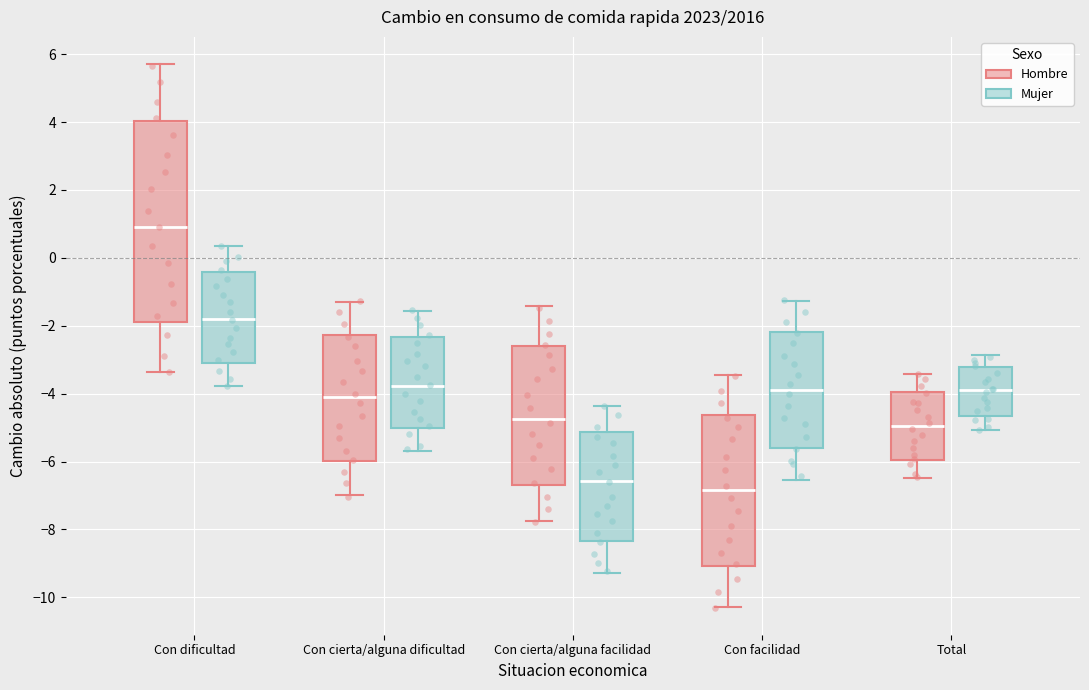

Which box's median line is the lowest?

Con facilidad (Hombre)